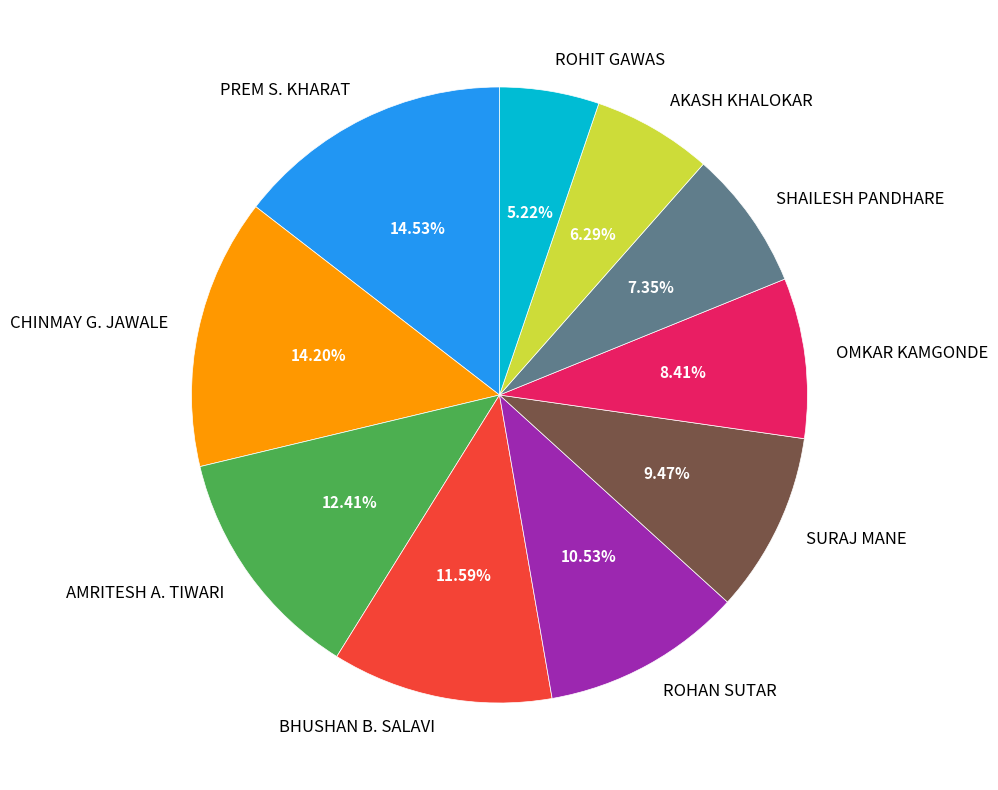

What is the smallest slice in the pie chart?

ROHIT GAWAS